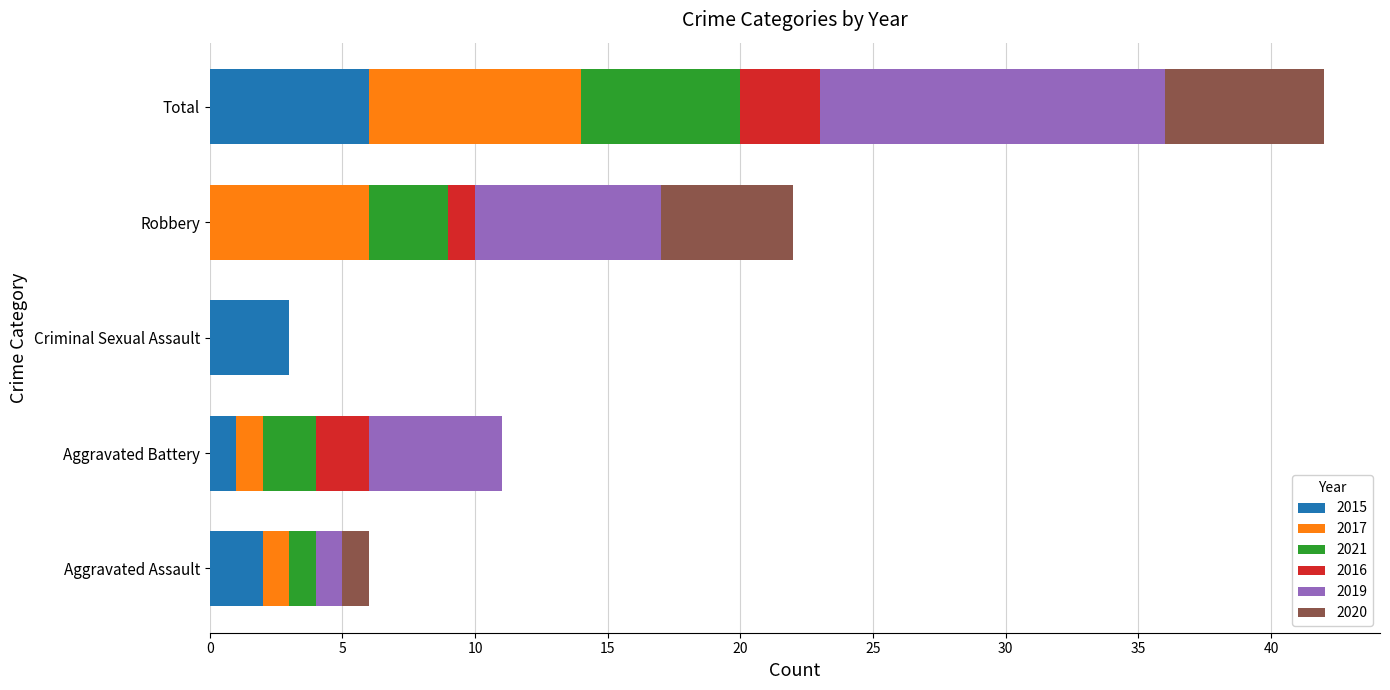

The 2015 series shows 6 at Total. True or false?

True